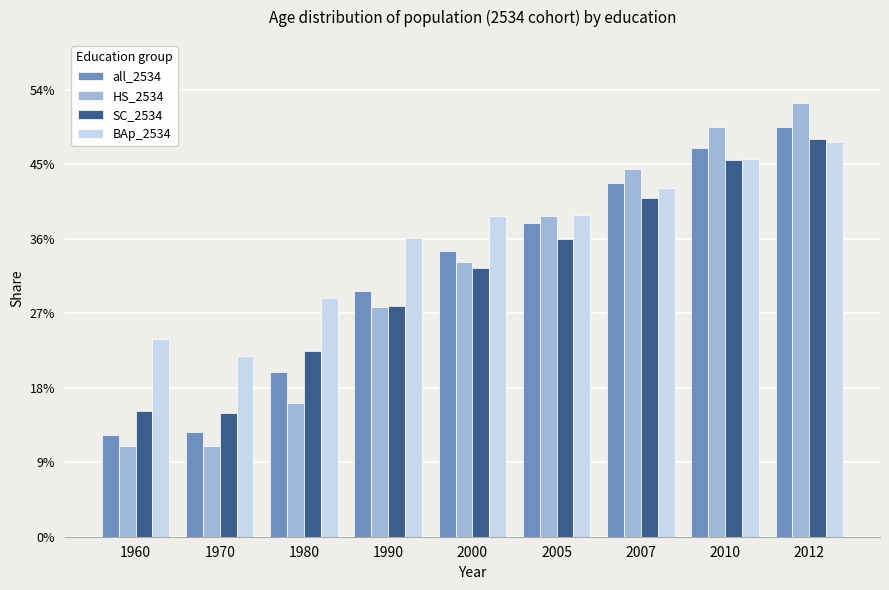

Is the value of all_2534 at 1970 greater than the value of BAp_2534 at 1980?

No